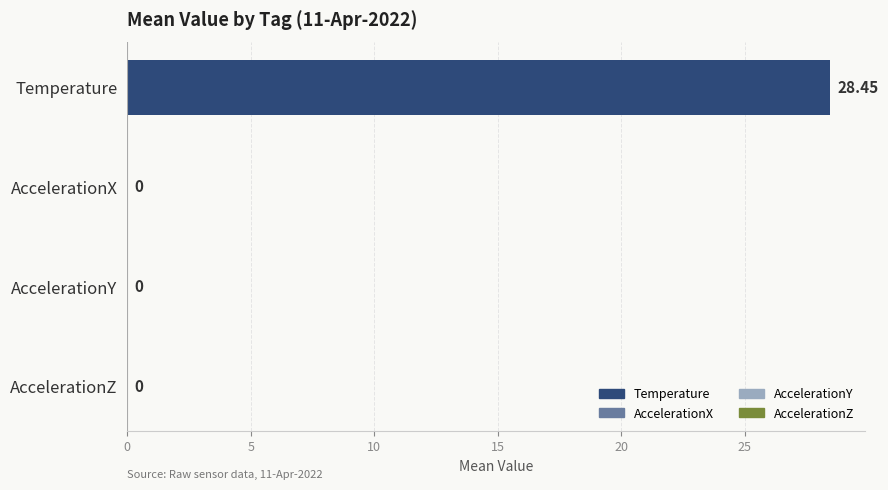

Between Temperature and AccelerationX, which is larger?

Temperature